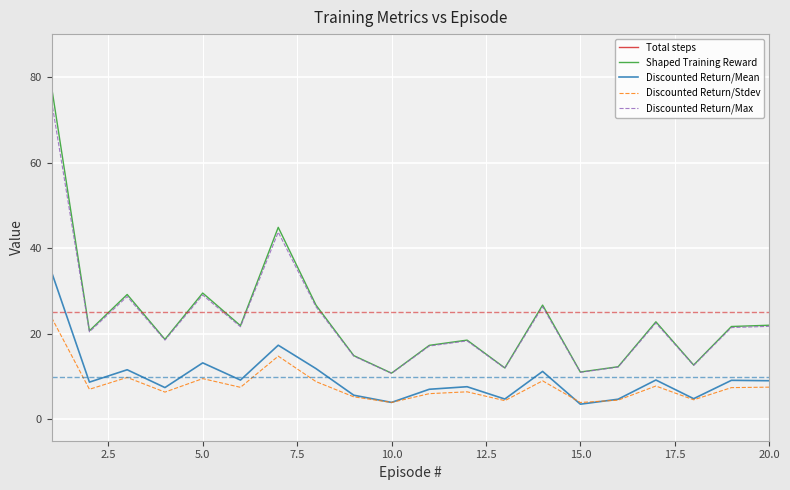

Which series has the largest total across all categories?

Total steps